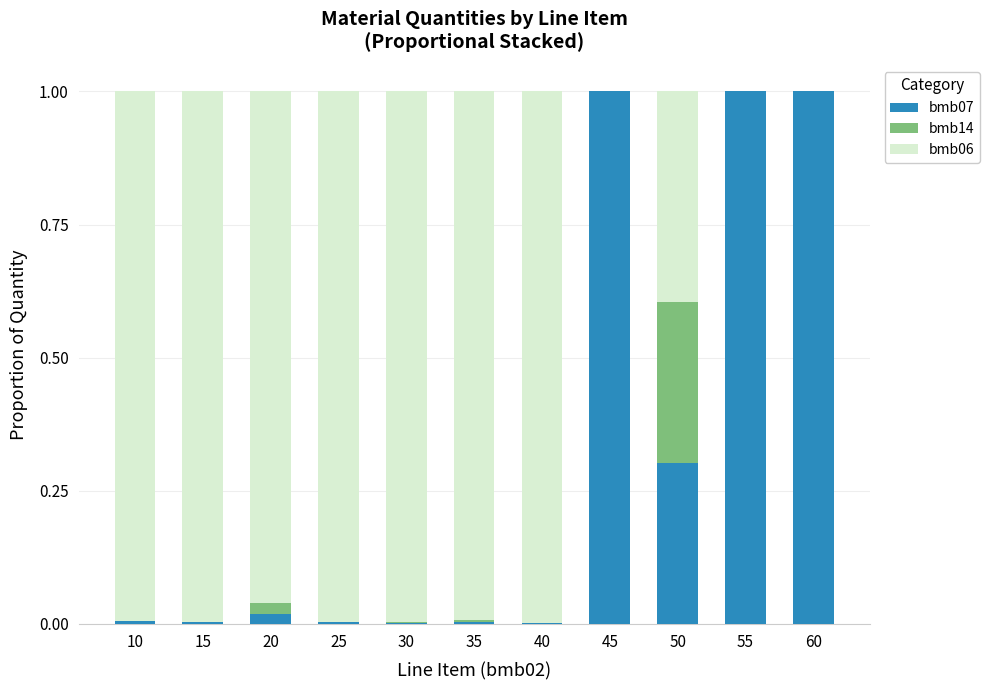

What is the sum of all bmb07 values?

3.3